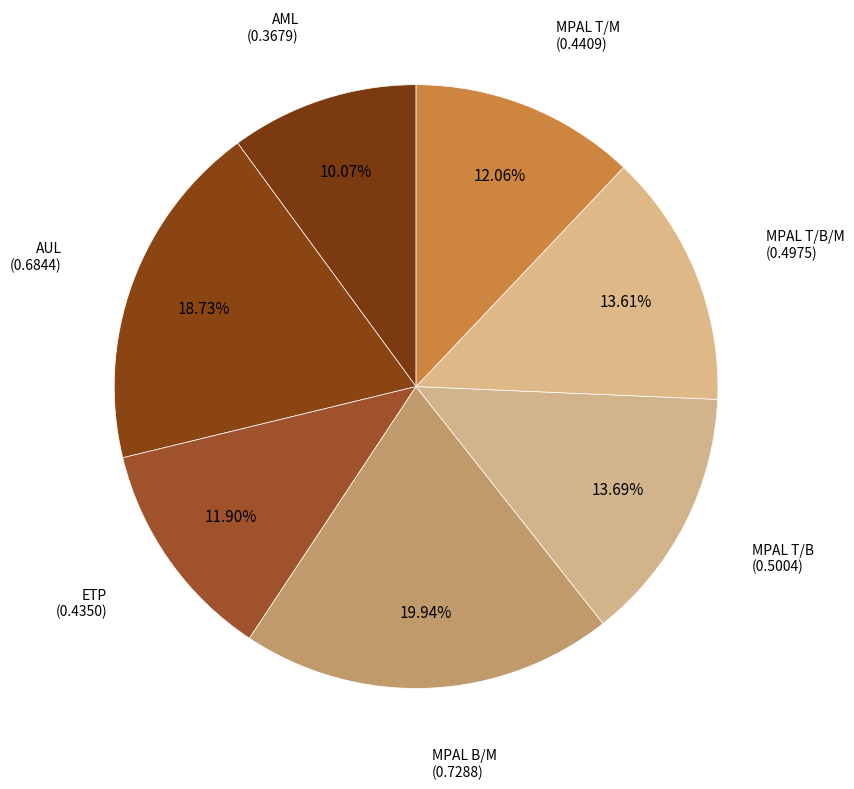

How many slices are in this pie chart?

7